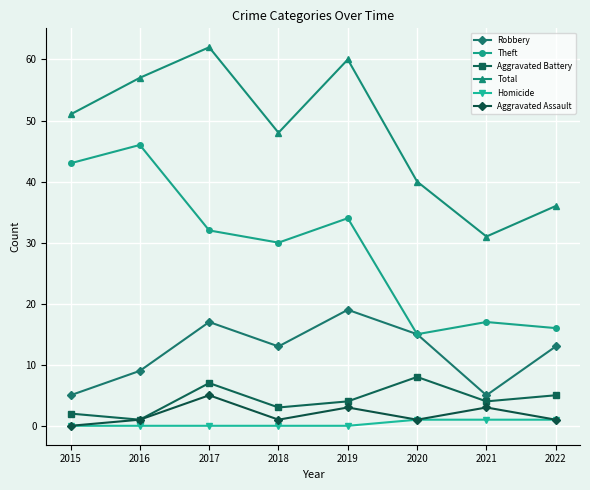

Reading left to right, list all the values displayed in this chart.

Robbery: 5	9	17	13	19	15	5	13
Theft: 43	46	32	30	34	15	17	16
Aggravated Battery: 2	1	7	3	4	8	4	5
Total: 51	57	62	48	60	40	31	36
Homicide: 0	0	0	0	0	1	1	1
Aggravated Assault: 0	1	5	1	3	1	3	1